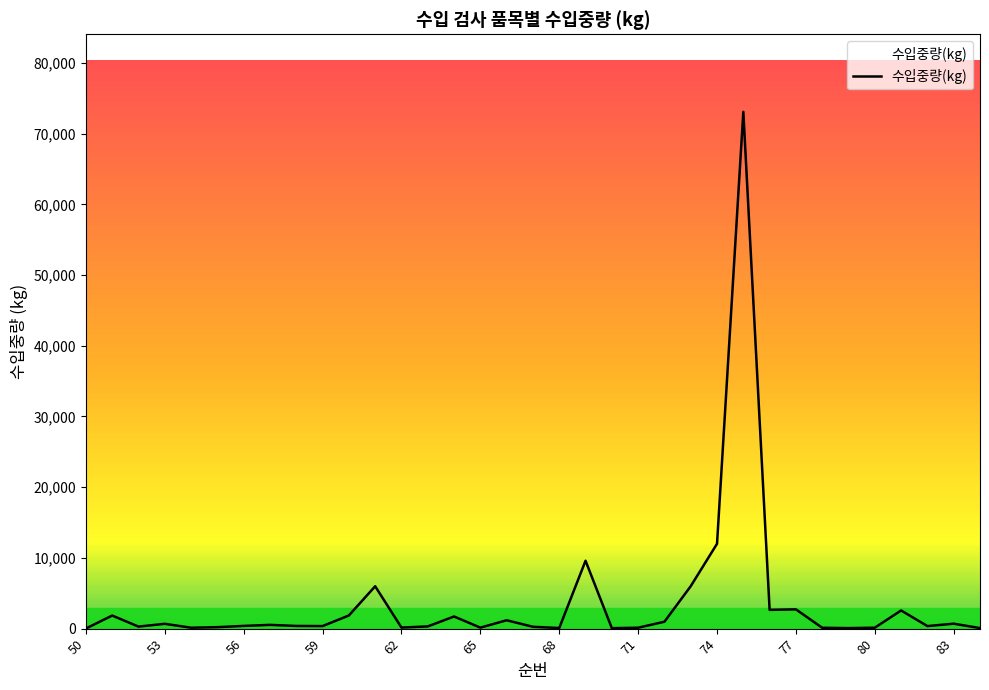

What is the difference between the maximum and minimum values?

73063